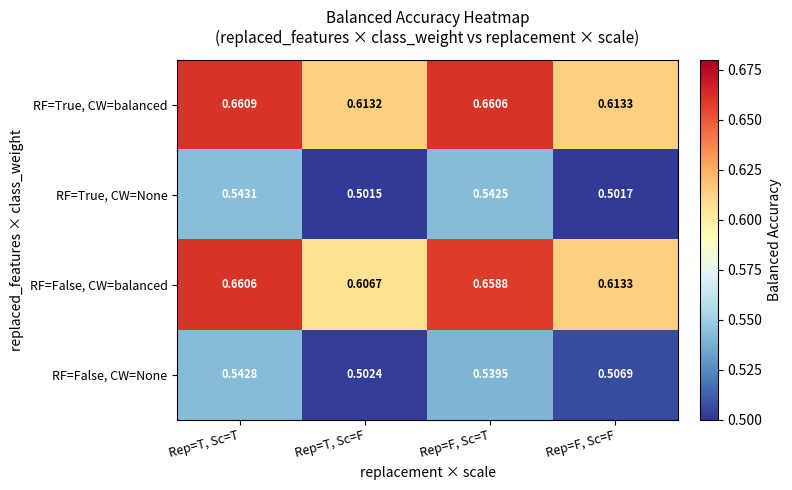

At which label does RF=True, CW=balanced reach its peak?

Rep=T, Sc=T